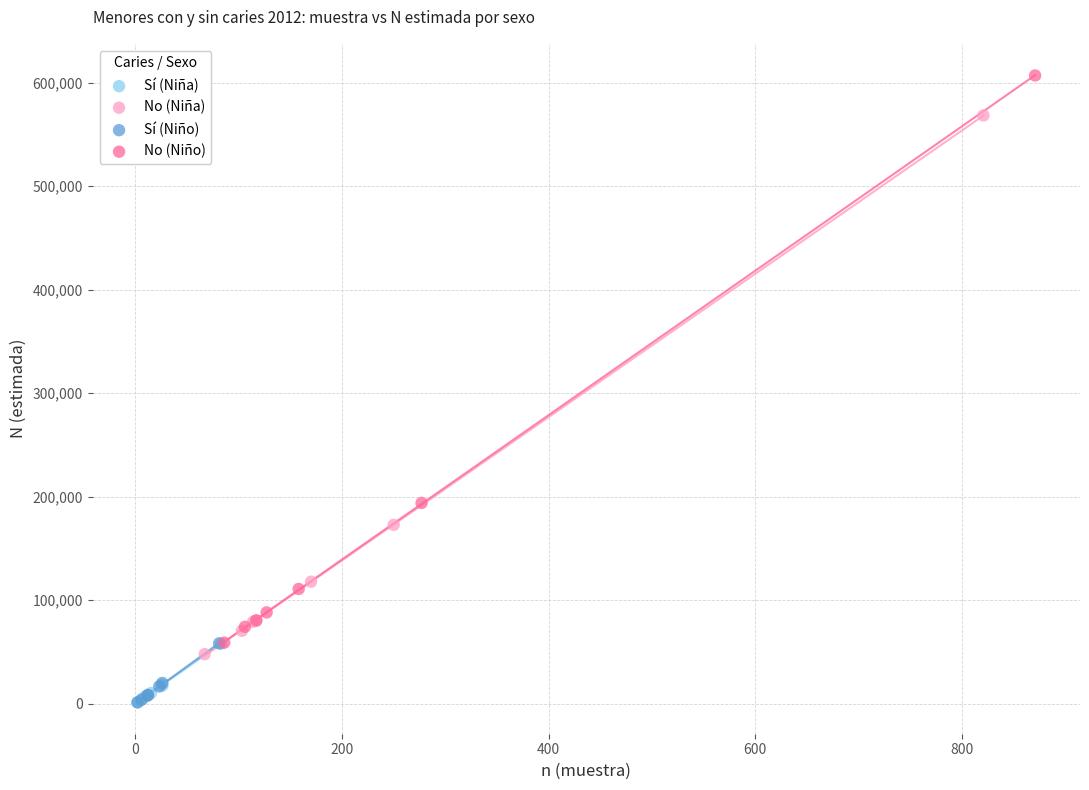

Which series has the largest Y range (max minus min)?

No (Niño)